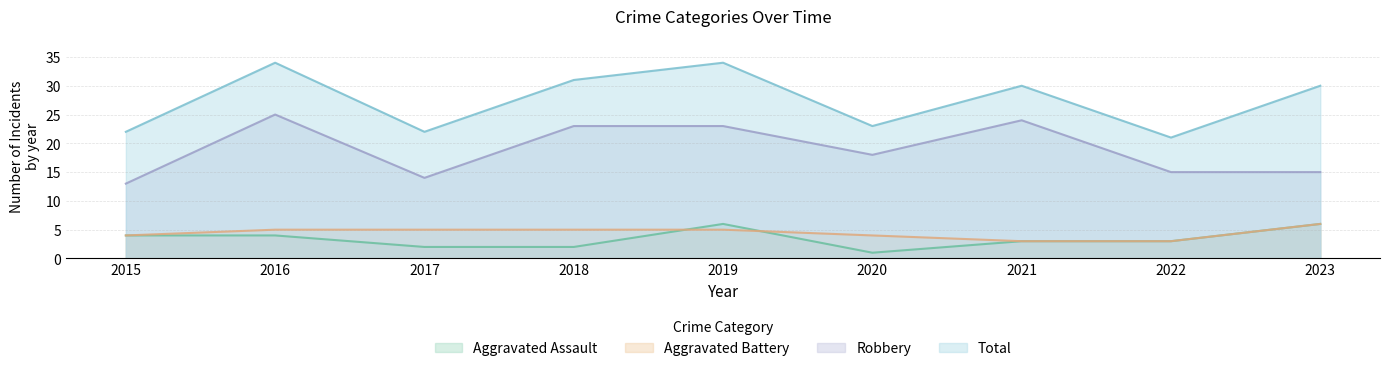

Reading left to right, what are all the values shown in this chart?

Aggravated Assault: 2015=4	2016=4	2017=2	2018=2	2019=6	2020=1	2021=3	2022=3	2023=6
Aggravated Battery: 2015=4	2016=5	2017=5	2018=5	2019=5	2020=4	2021=3	2022=3	2023=6
Robbery: 2015=13	2016=25	2017=14	2018=23	2019=23	2020=18	2021=24	2022=15	2023=15
Total: 2015=22	2016=34	2017=22	2018=31	2019=34	2020=23	2021=30	2022=21	2023=30